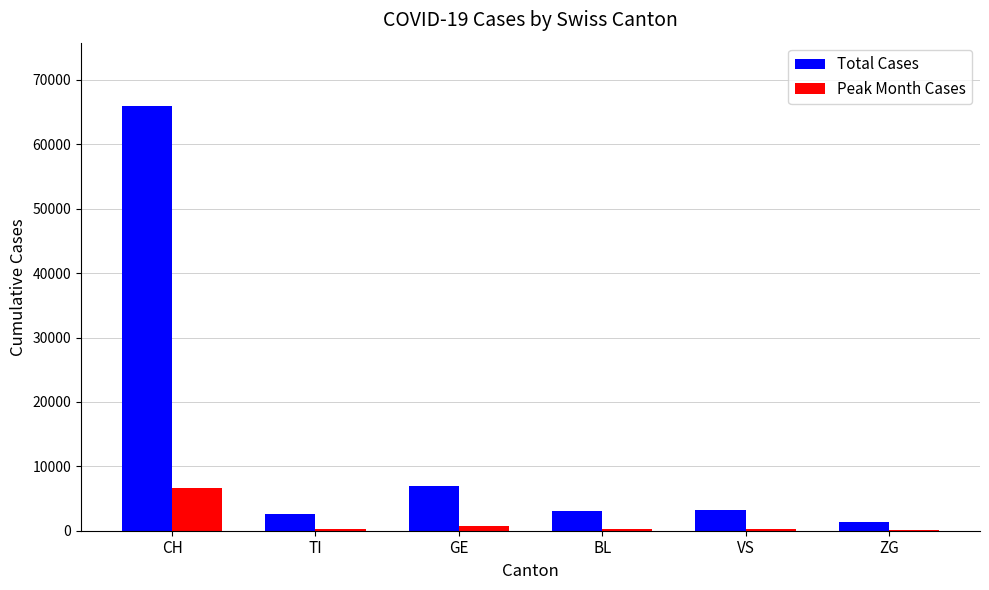

Which series changed the most between TI and ZG?

Total Cases